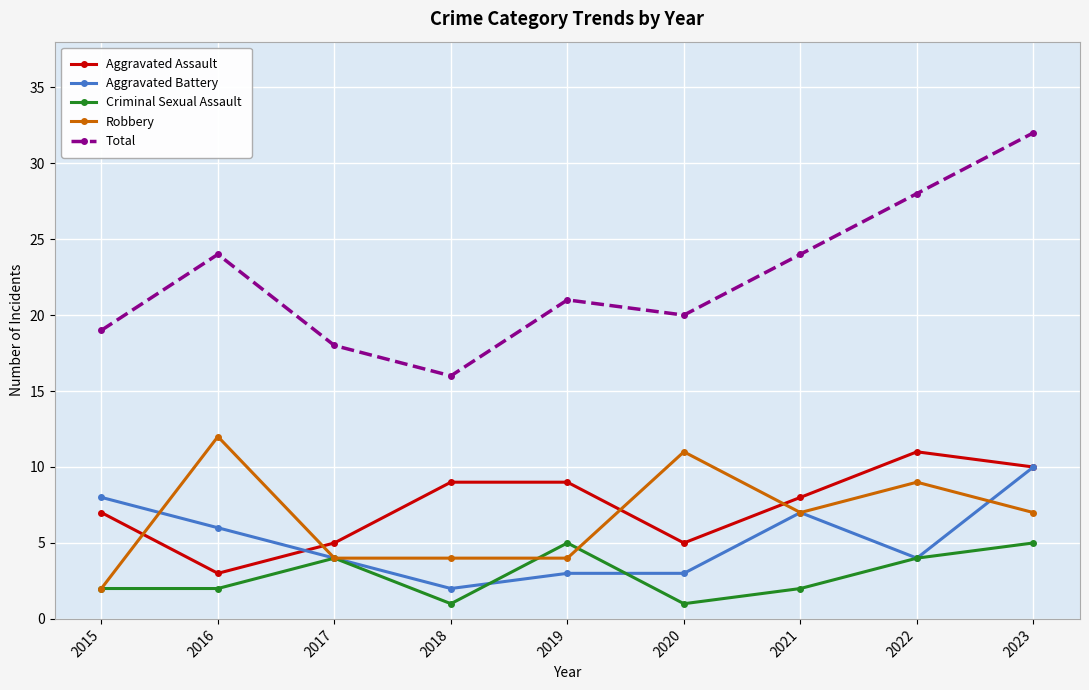

Reading right to left, extract all data points from this chart.

Aggravated Assault: 2023=10	2022=11	2021=8	2020=5	2019=9	2018=9	2017=5	2016=3	2015=7
Aggravated Battery: 2023=10	2022=4	2021=7	2020=3	2019=3	2018=2	2017=4	2016=6	2015=8
Criminal Sexual Assault: 2023=5	2022=4	2021=2	2020=1	2019=5	2018=1	2017=4	2016=2	2015=2
Robbery: 2023=7	2022=9	2021=7	2020=11	2019=4	2018=4	2017=4	2016=12	2015=2
Total: 2023=32	2022=28	2021=24	2020=20	2019=21	2018=16	2017=18	2016=24	2015=19